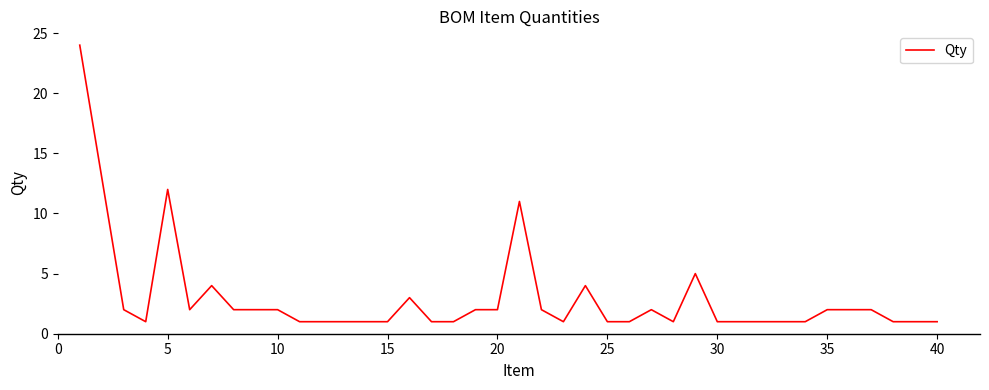

Reading right to left, what are all the values shown in this chart?

1	1	1	2	2	2	1	1	1	1	1	5	1	2	1	1	4	1	2	11	2	2	1	1	3	1	1	1	1	1	2	2	2	4	2	12	1	2	13	24